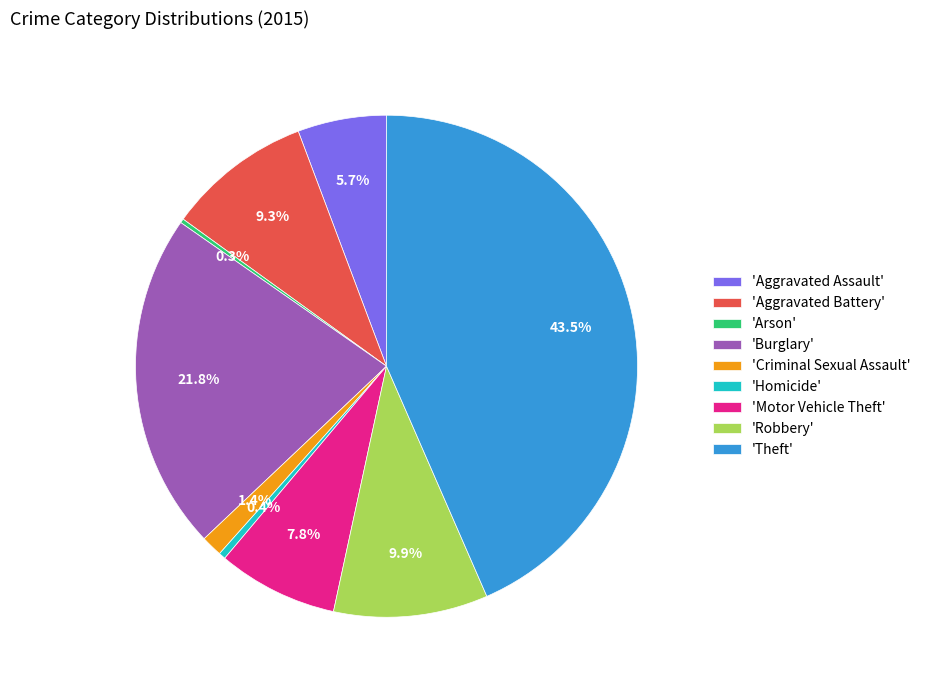

Which slice is the largest?

'Theft'